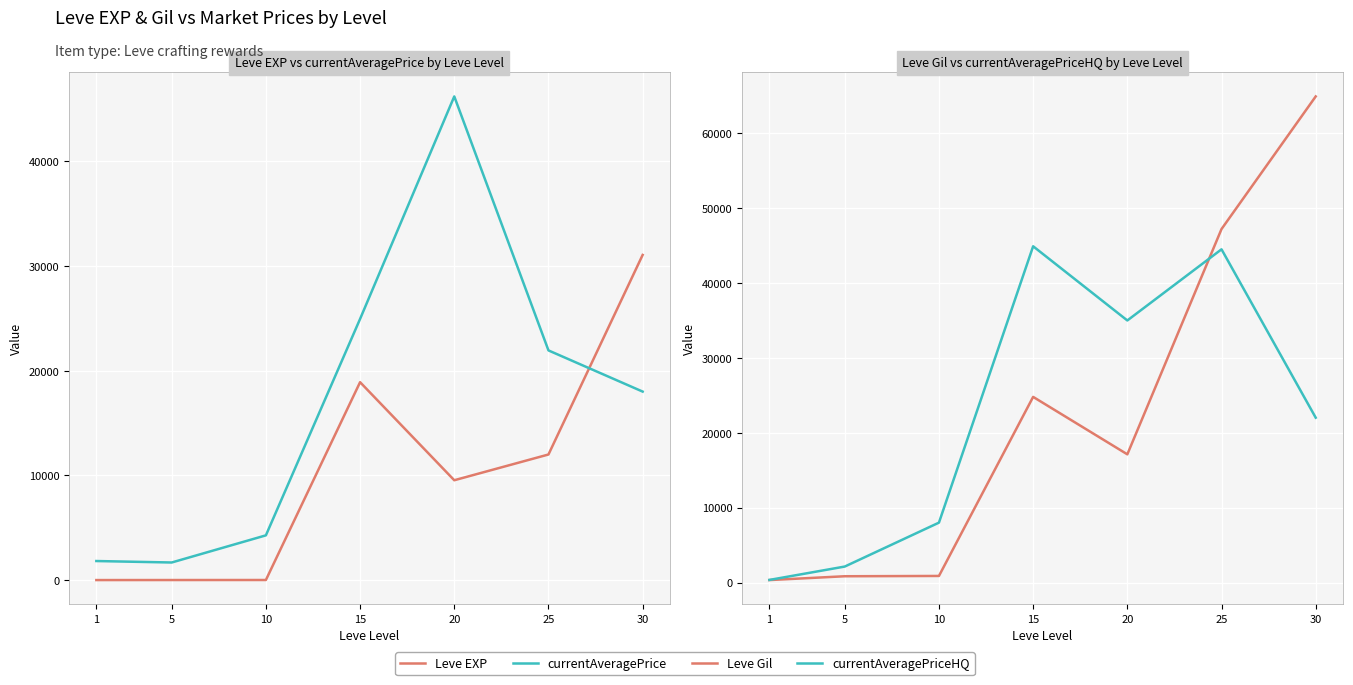

What is the average value of the currentAveragePriceHQ series?

22412.5